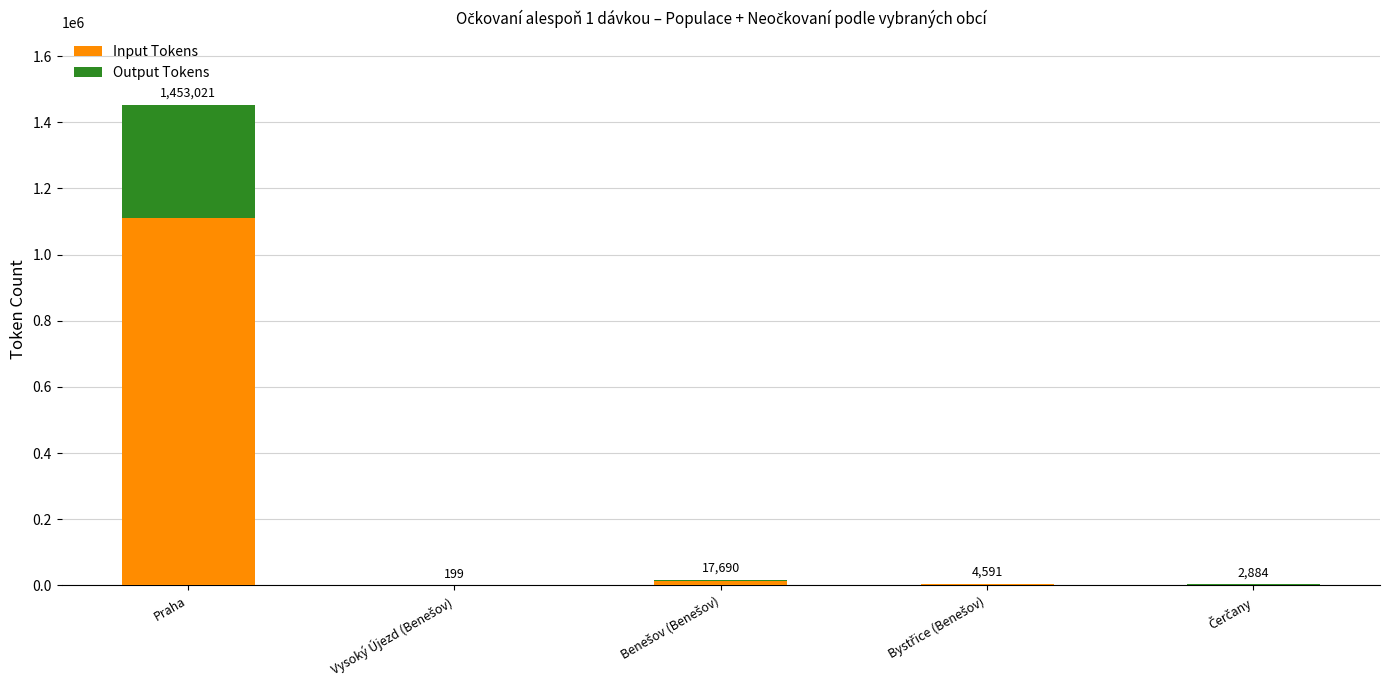

Does the chart contain stacked bars?

Yes